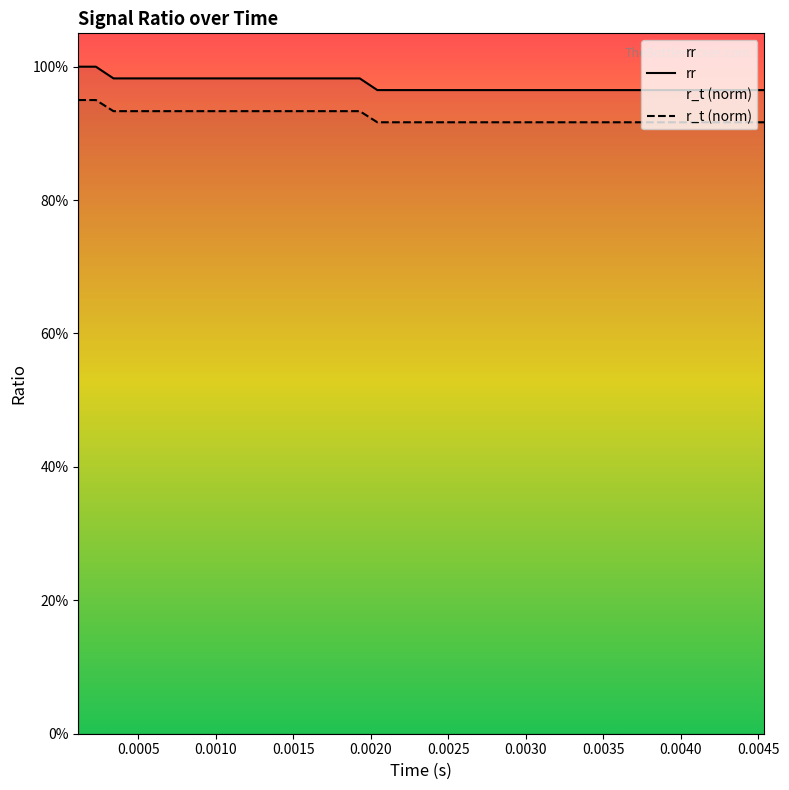

How many lines are shown in the chart?

2